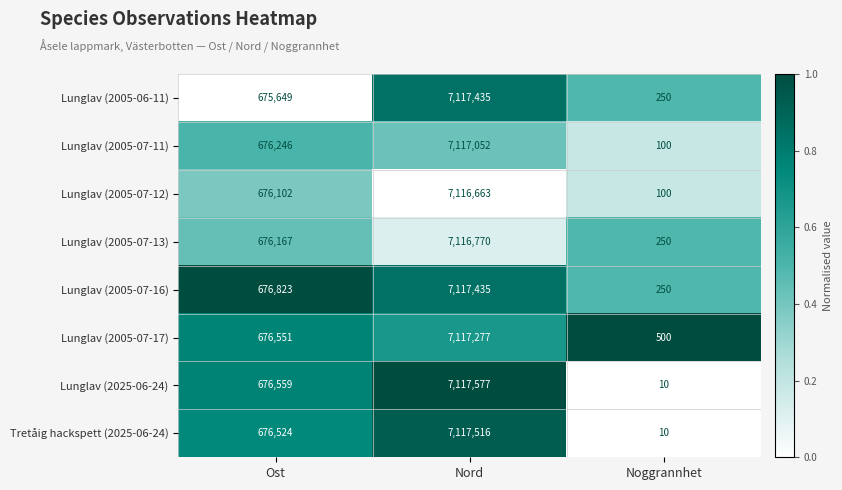

Which series has the largest range (max minus min)?

Lunglav (2025-06-24)